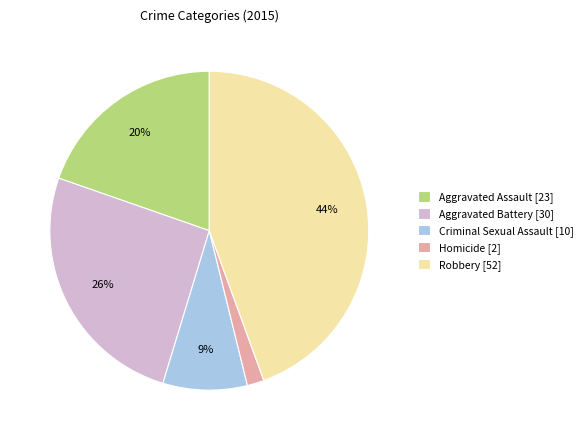

To the nearest percent, what is the average slice percentage?

20%